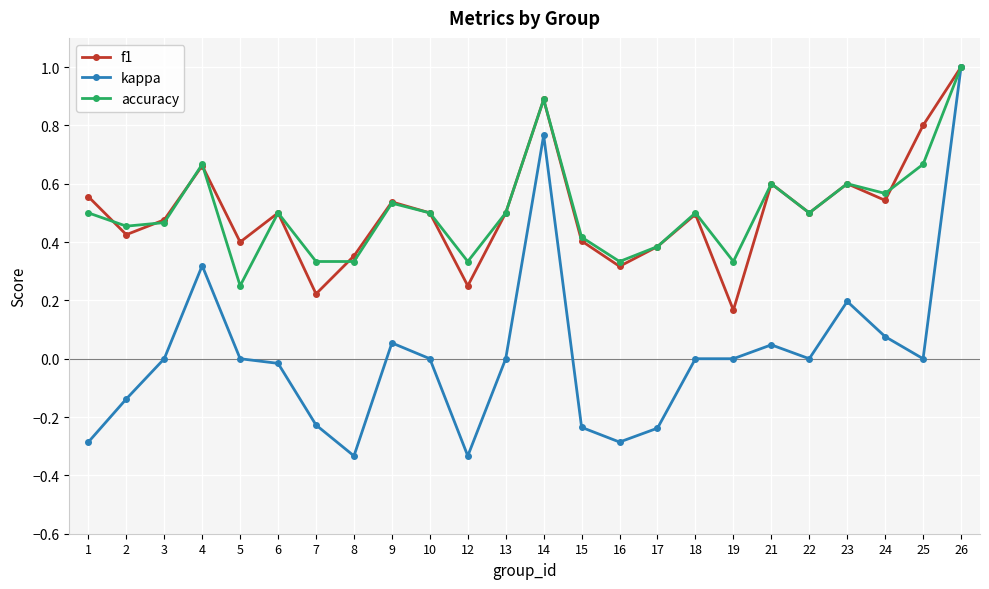

Is this an area chart (filled region under the line)?

No